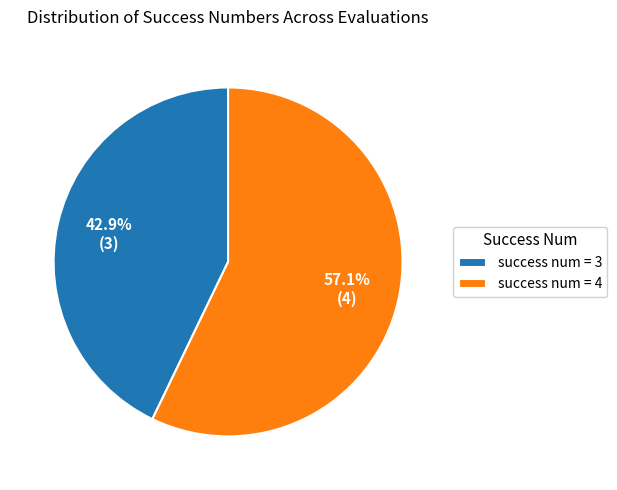

Is there any slice that represents more than half of the pie?

Yes